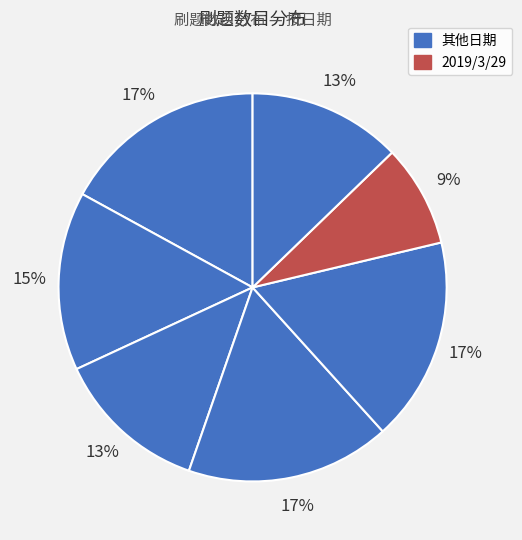

How many segments does this pie chart have?

7